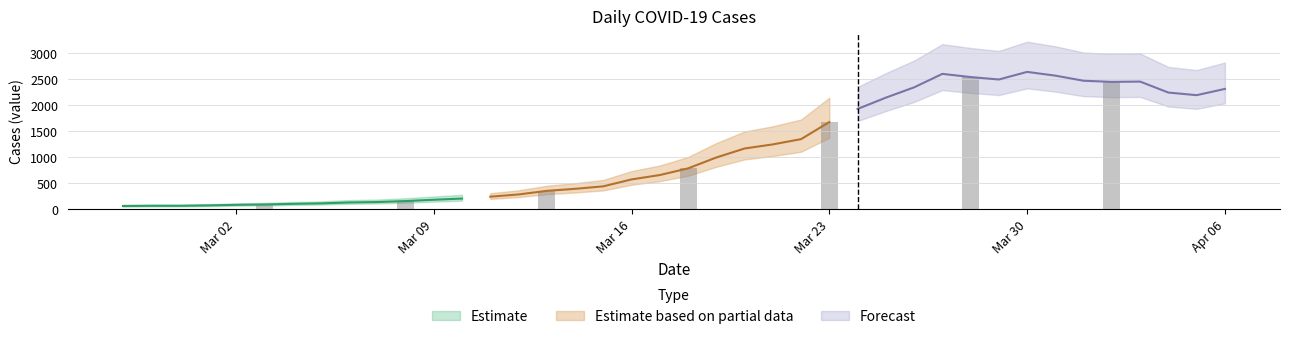

Reading left to right, extract all data points from this chart.

2020-02-27=61	2020-02-28=65	2020-02-29=65	2020-03-01=72	2020-03-02=83	2020-03-03=90	2020-03-04=102	2020-03-05=111	2020-03-06=129	2020-03-07=137	2020-03-08=156	2020-03-09=181	2020-03-10=204	2020-03-11=240	2020-03-12=283	2020-03-13=352	2020-03-14=391	2020-03-15=439	2020-03-16=572	2020-03-17=656	2020-03-18=784	2020-03-19=993	2020-03-20=1166	2020-03-21=1245	2020-03-22=1346	2020-03-23=1674	2020-03-24=1926	2020-03-25=2143	2020-03-26=2341	2020-03-27=2600	2020-03-28=2539	2020-03-29=2492	2020-03-30=2638	2020-03-31=2566	2020-04-01=2468	2020-04-02=2446	2020-04-03=2452	2020-04-04=2241	2020-04-05=2191	2020-04-06=2311